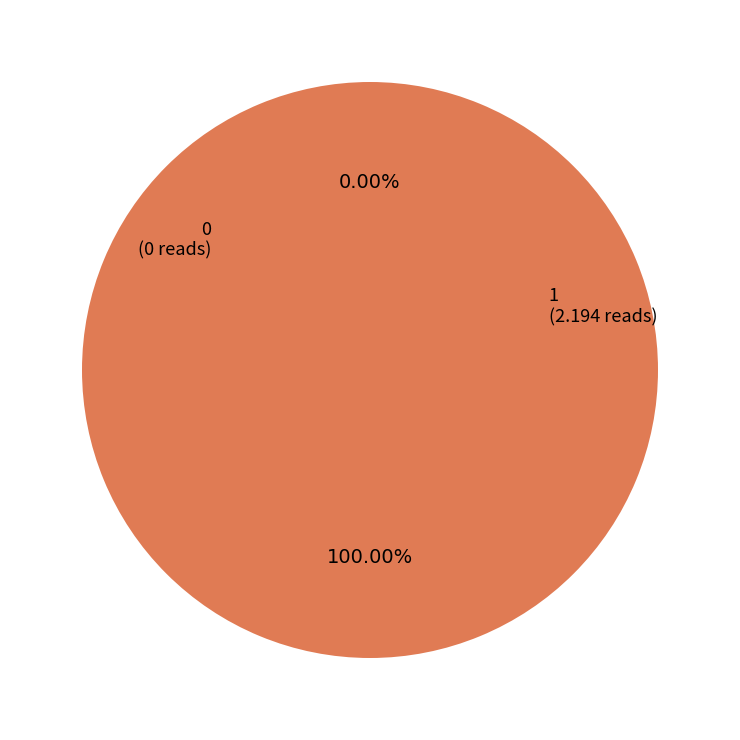

Which category has the biggest portion of the pie?

1